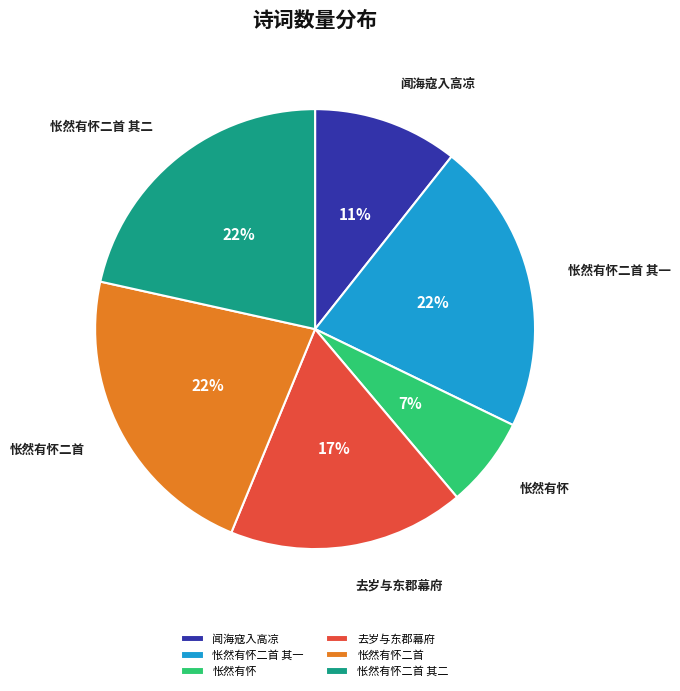

Which has a higher value, 去岁与东郡幕府 or 怅然有怀二首 其二?

怅然有怀二首 其二